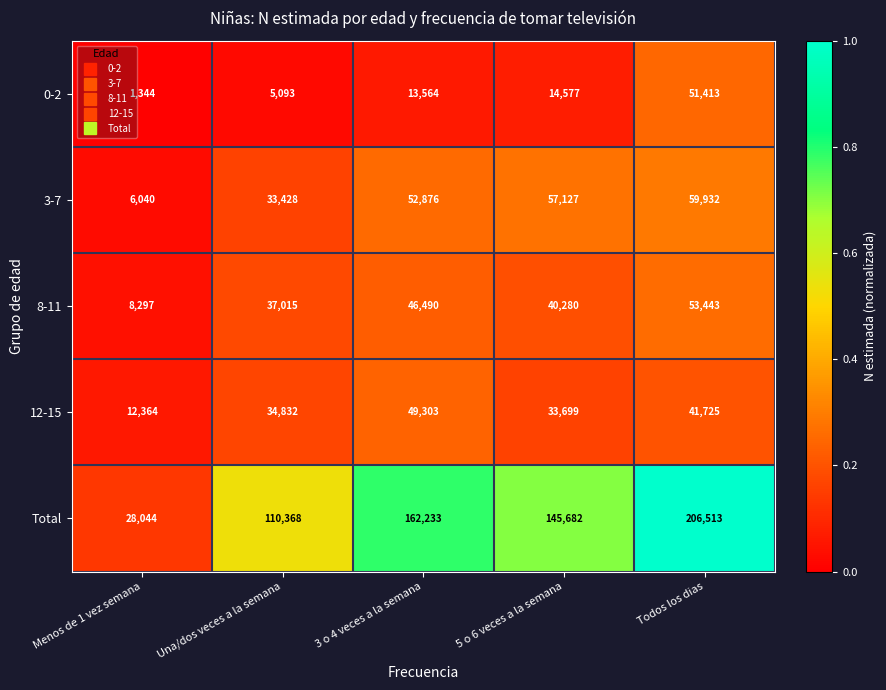

Which category has the highest value across all series?

Todos los dias